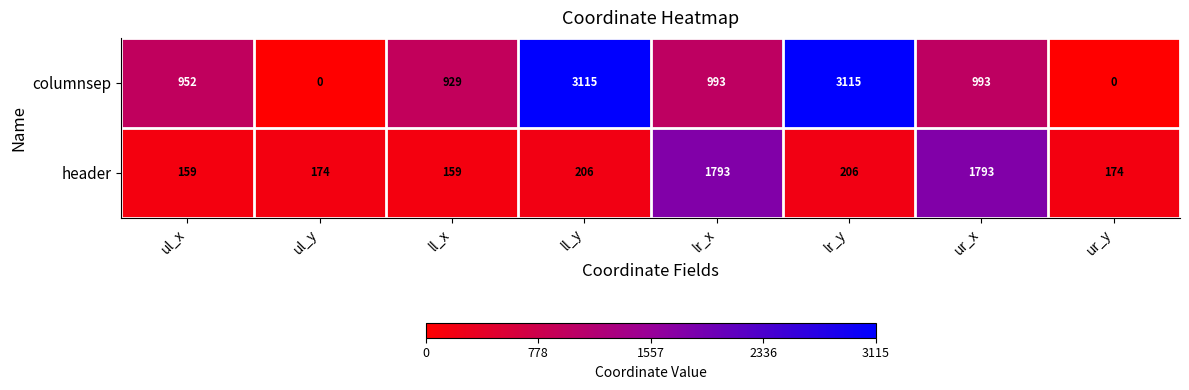

Reading left to right, what are all the values shown in this chart?

columnsep: ul_x=952	ul_y=0	ll_x=929	ll_y=3115	lr_x=993	lr_y=3115	ur_x=993	ur_y=0
header: ul_x=159	ul_y=174	ll_x=159	ll_y=206	lr_x=1793	lr_y=206	ur_x=1793	ur_y=174